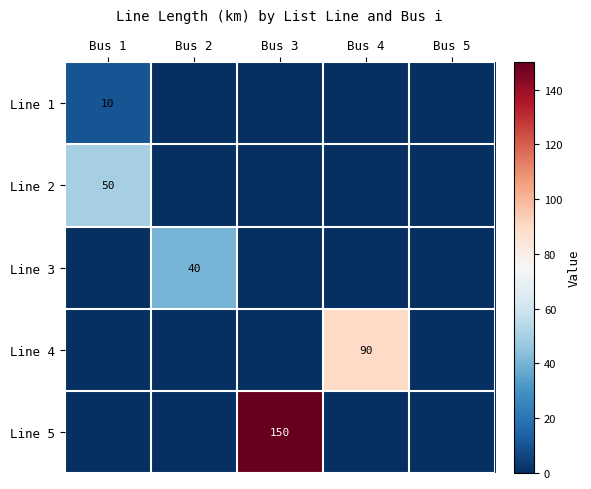

True or false: Line 4 has a value of 90 at Bus 4.

True